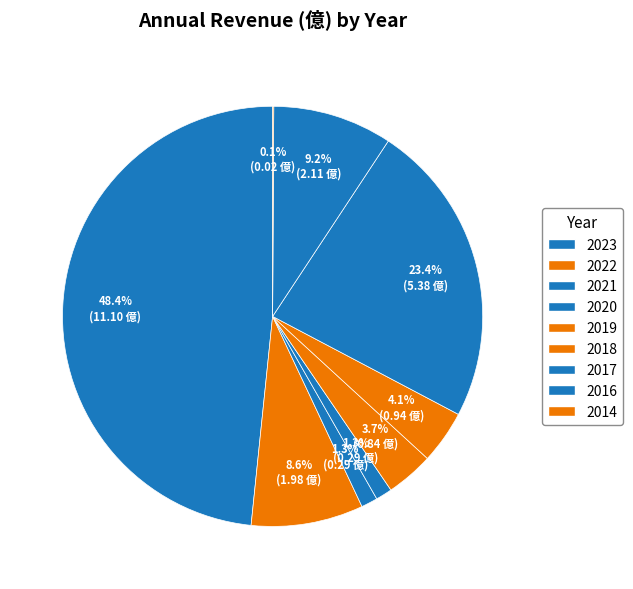

Does any single category account for the majority?

No